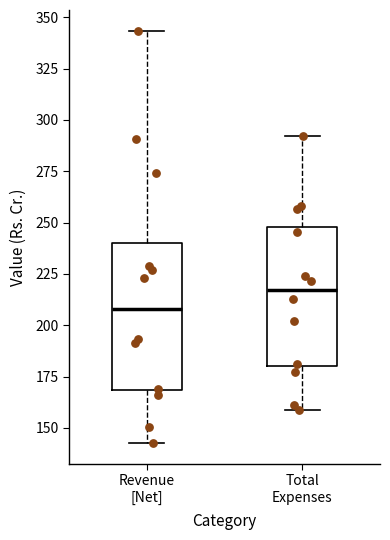

Which box has the lowest median line?

Revenue [Net]